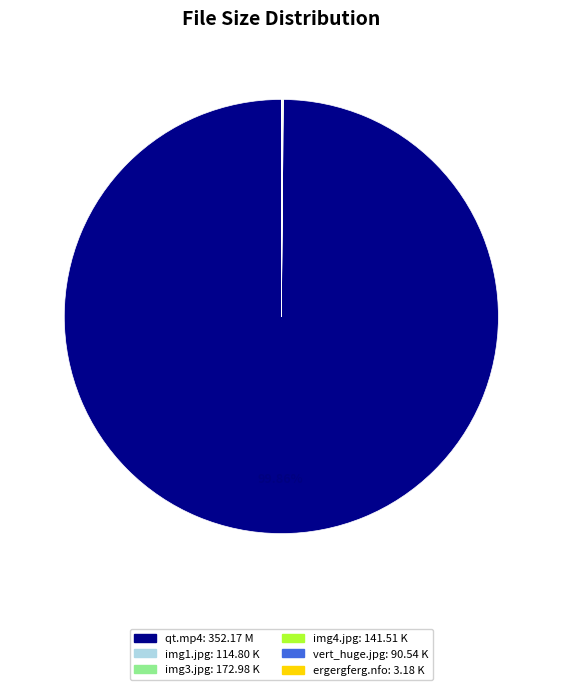

Is there any slice that represents more than half of the pie?

Yes